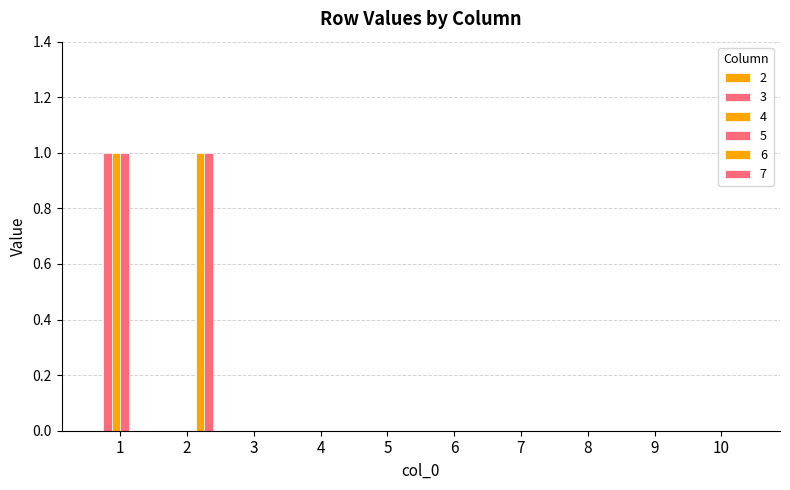

Are the bars grouped side by side (vs. stacked)?

Yes